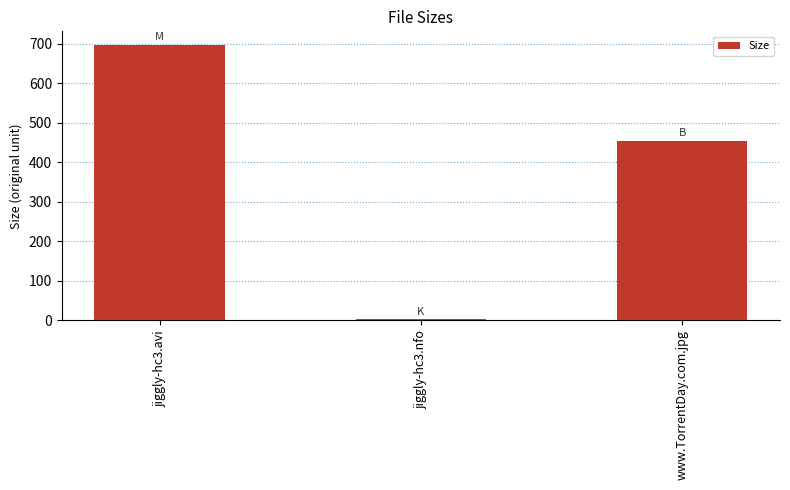

List the labels in order of value, largest first.

jiggly-hc3.avi, www.TorrentDay.com.jpg, jiggly-hc3.nfo